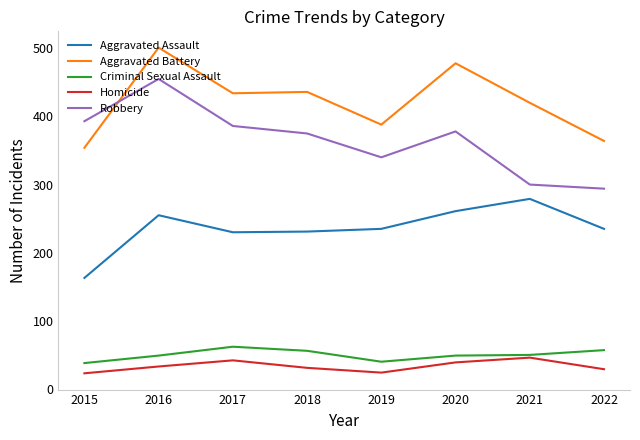

What is the maximum value shown in the chart?

501